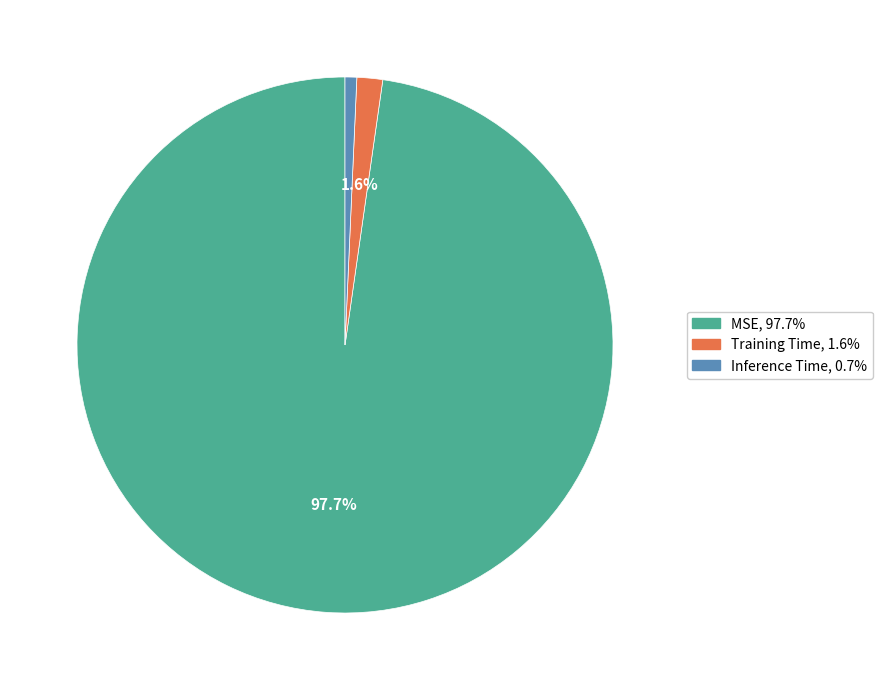

To the nearest percent, what is the difference between the largest and smallest slice percentages?

97%